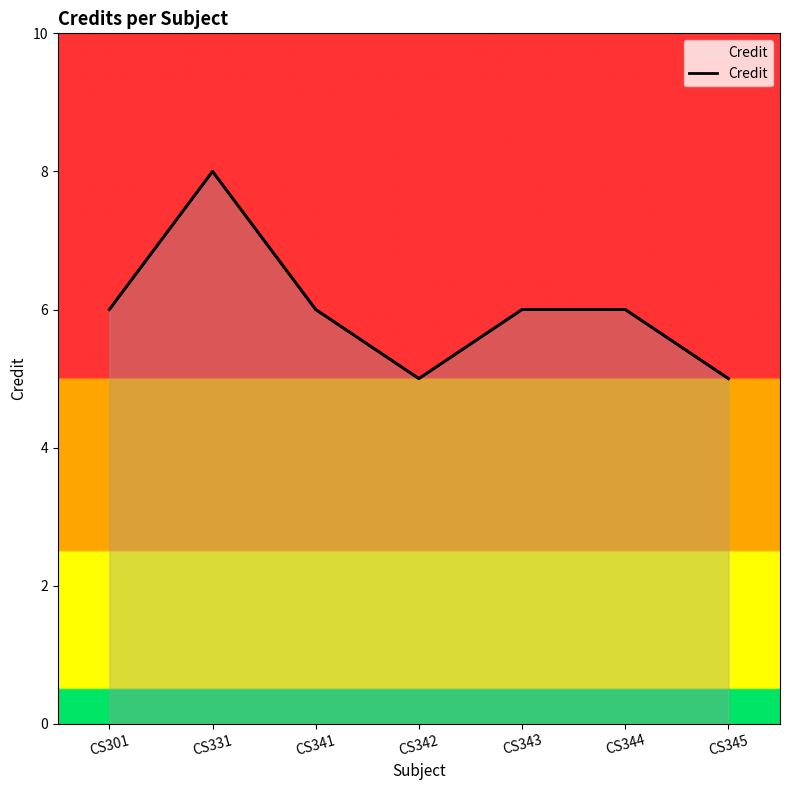

At which label does the data first exceed 6?

CS331